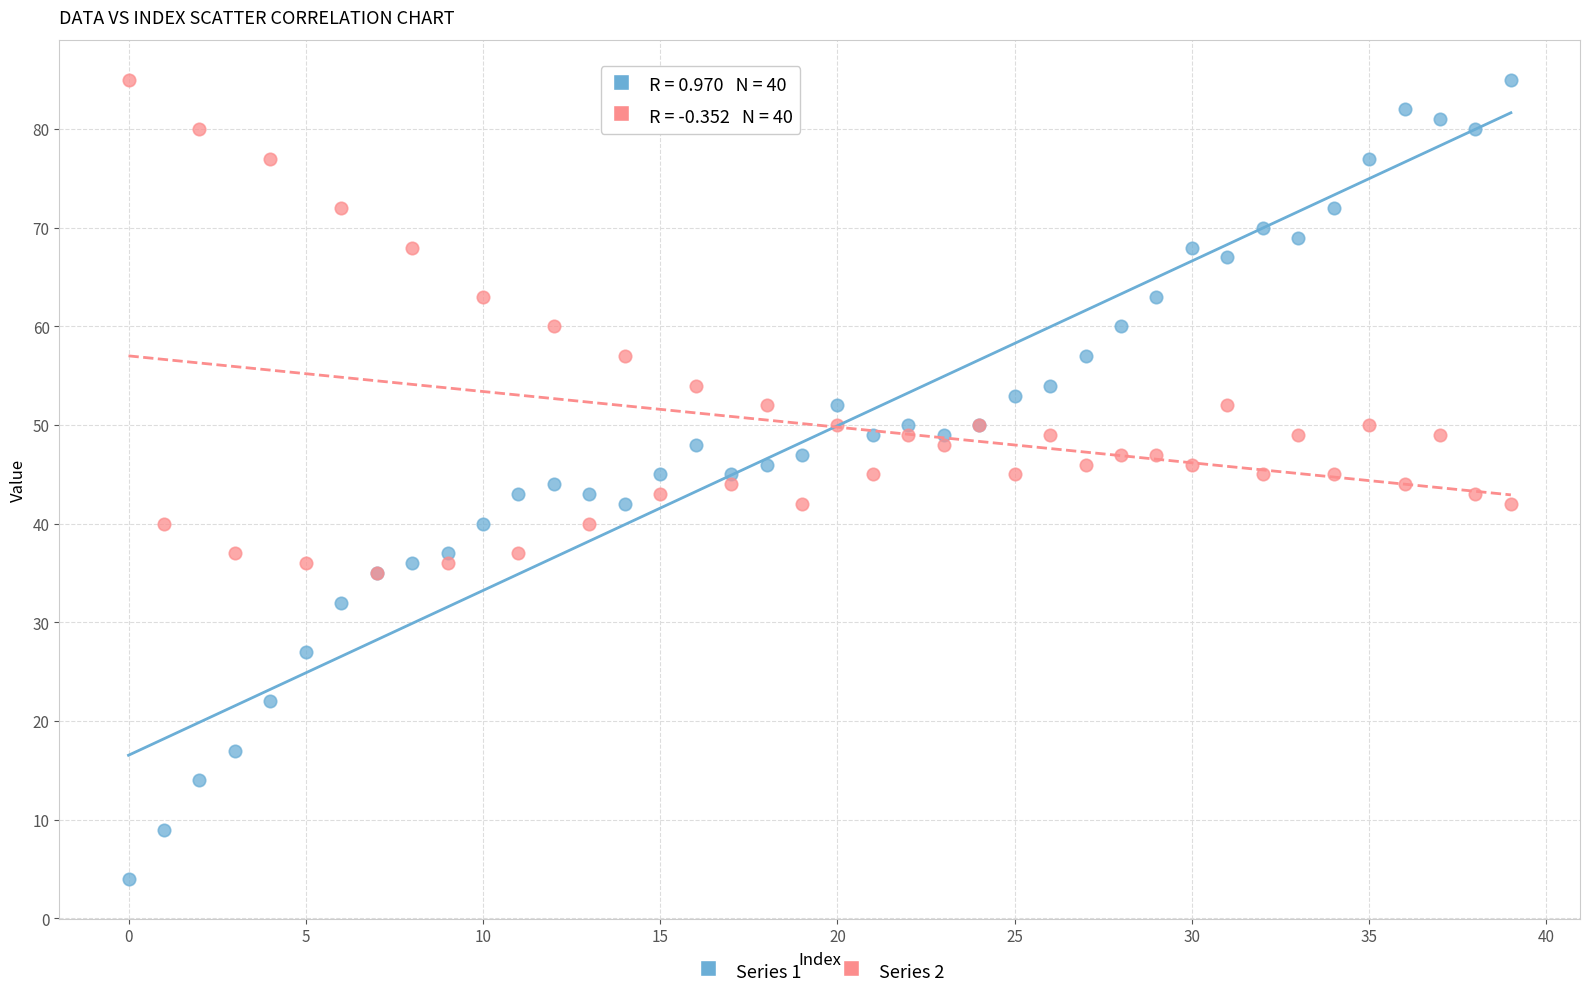

Which series has the largest Y range (max minus min)?

Series 1